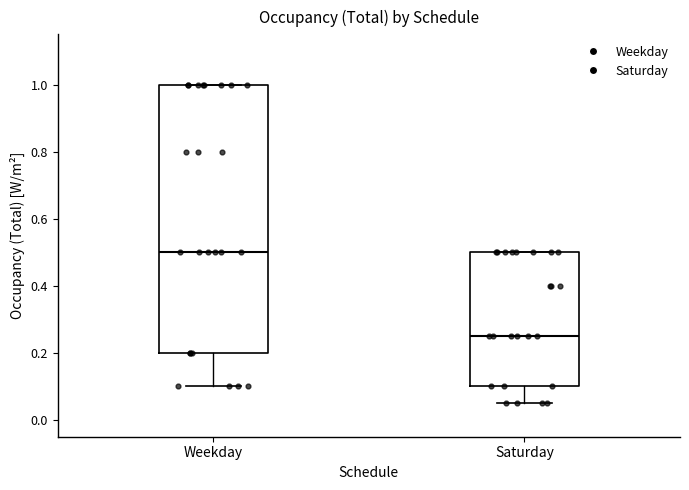

Which box has the highest median line?

Weekday